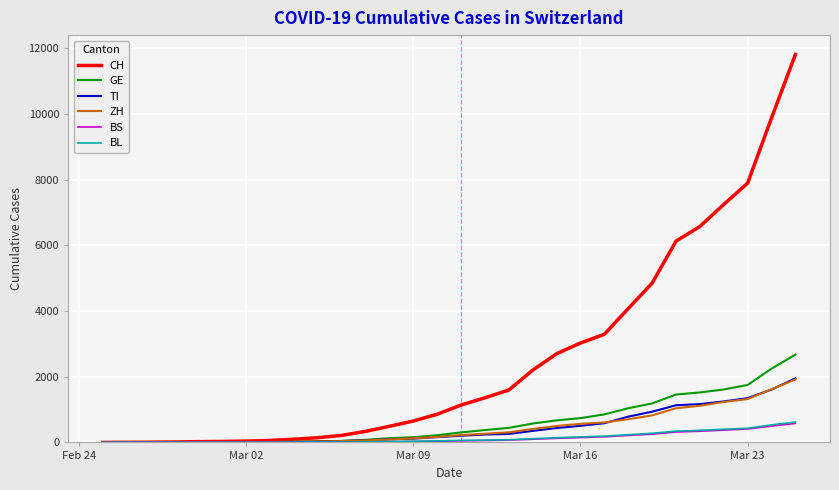

At how many categories does at least one series exceed 9299?

2